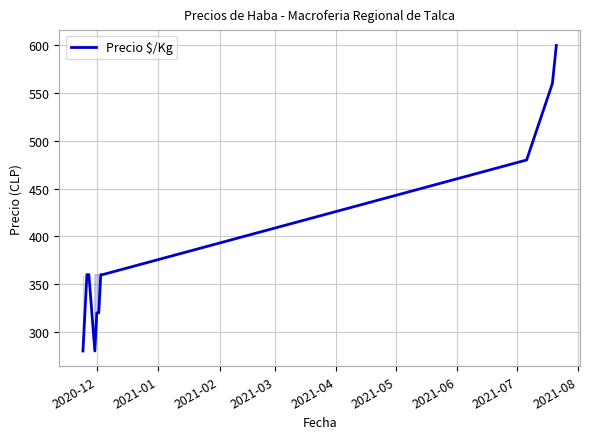

How many values are between 320 and 480?

7